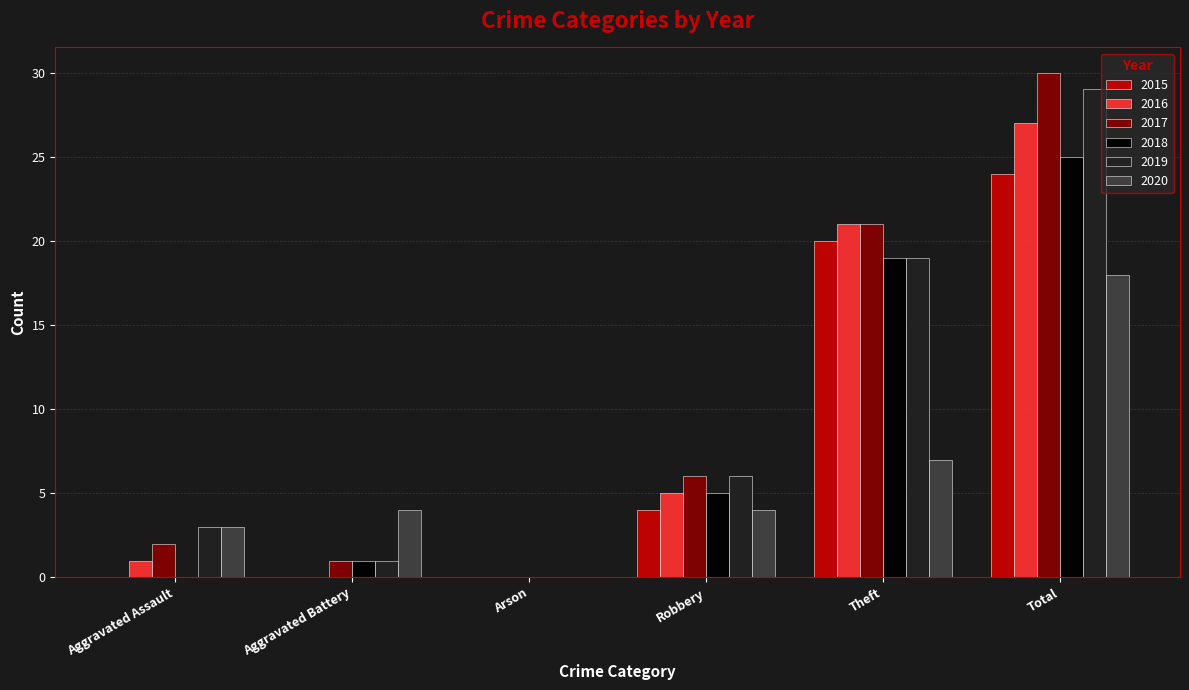

Reading left to right, transcribe all the data shown in this chart.

2015: Aggravated Assault=0	Aggravated Battery=0	Arson=0	Robbery=4	Theft=20	Total=24
2016: Aggravated Assault=1	Aggravated Battery=0	Arson=0	Robbery=5	Theft=21	Total=27
2017: Aggravated Assault=2	Aggravated Battery=1	Arson=0	Robbery=6	Theft=21	Total=30
2018: Aggravated Assault=0	Aggravated Battery=1	Arson=0	Robbery=5	Theft=19	Total=25
2019: Aggravated Assault=3	Aggravated Battery=1	Arson=0	Robbery=6	Theft=19	Total=29
2020: Aggravated Assault=3	Aggravated Battery=4	Arson=0	Robbery=4	Theft=7	Total=18